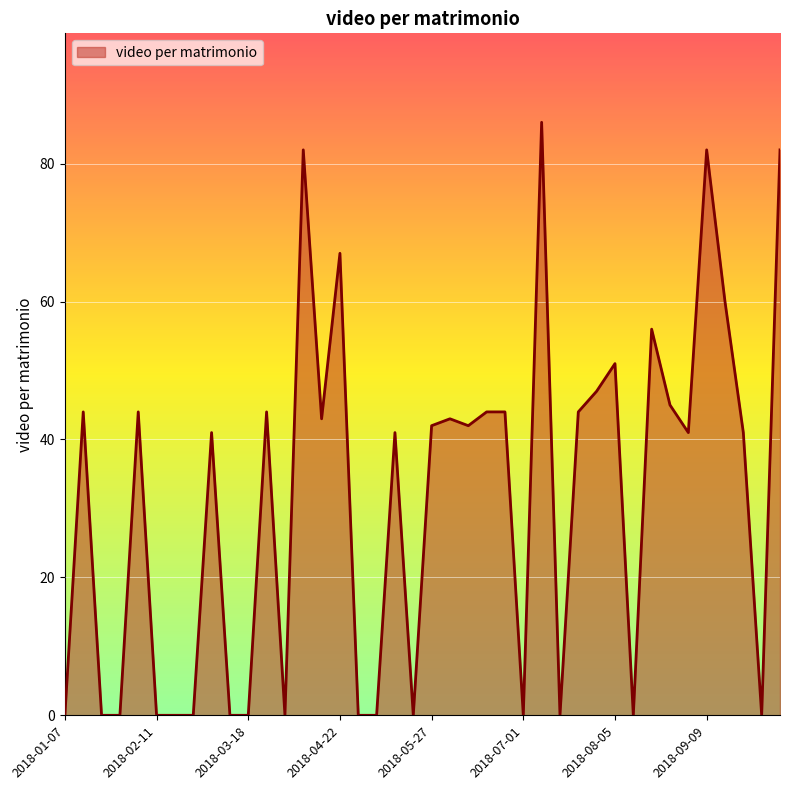

What is the greatest value displayed?

86